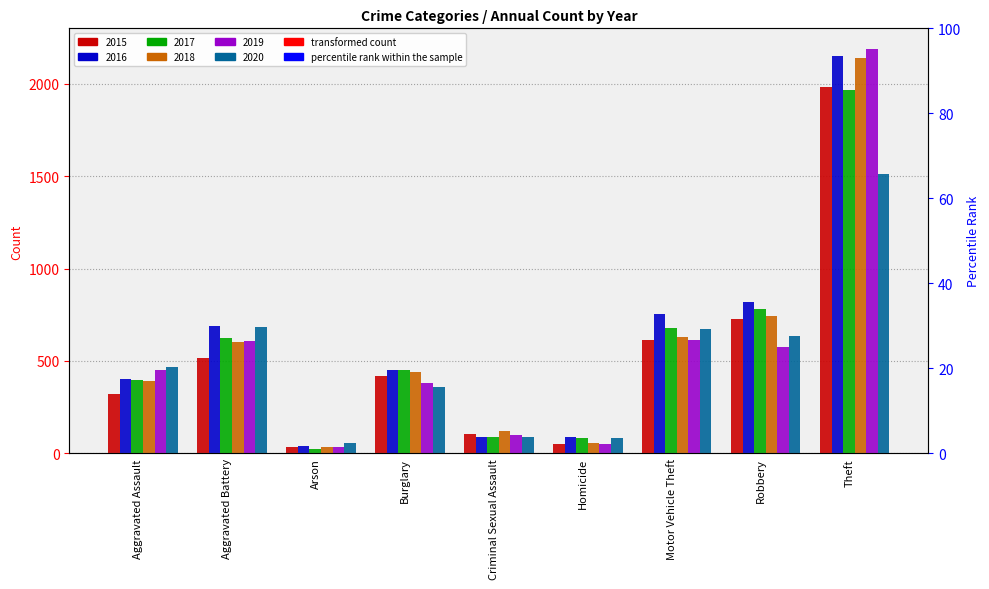

Which series has the largest total across all categories?

2016